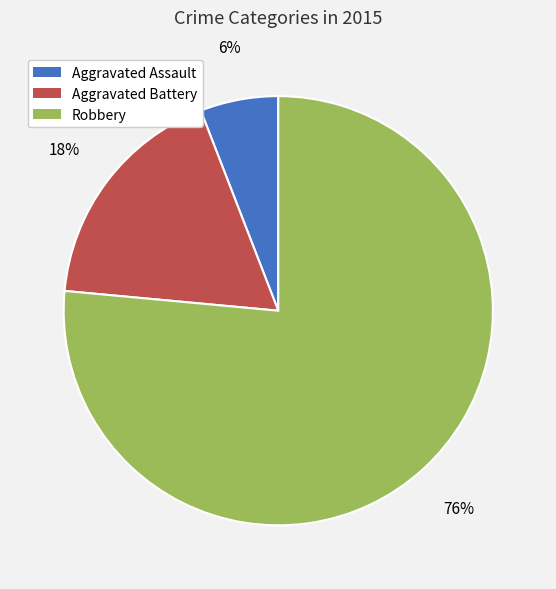

To the nearest percent, what is the average slice percentage?

33%